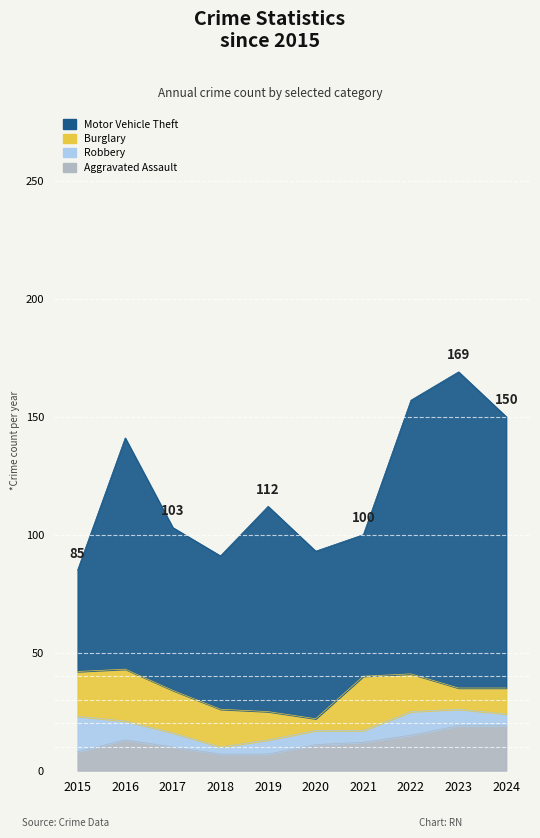

What is the difference between the maximum and minimum values in the Robbery series?

12